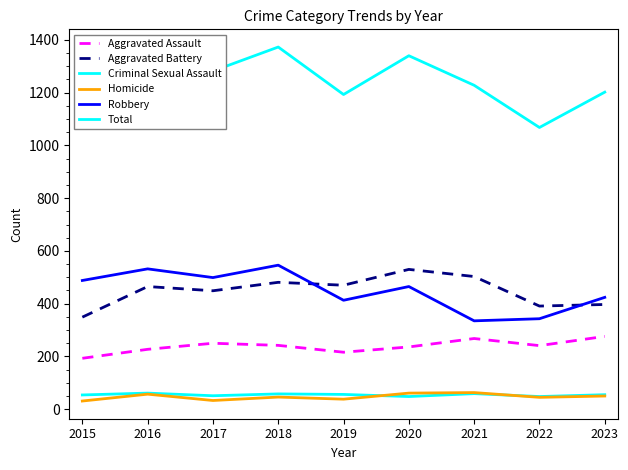

Between 2015 and 2018, which series saw the biggest shift?

Total